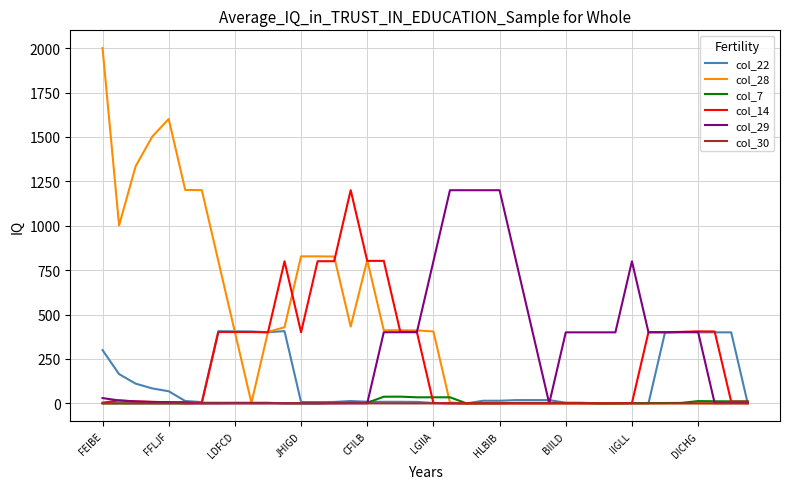

Which series has the largest total across all categories?

col_28